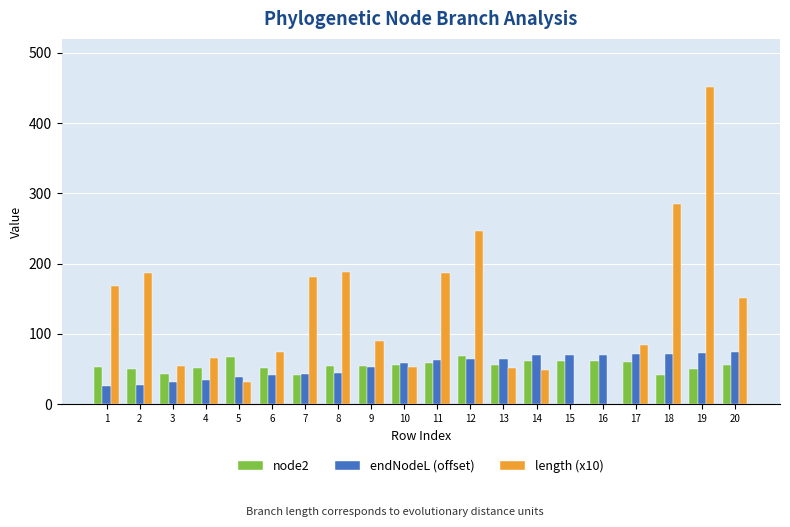

At which category is the sum across all series the highest?

19